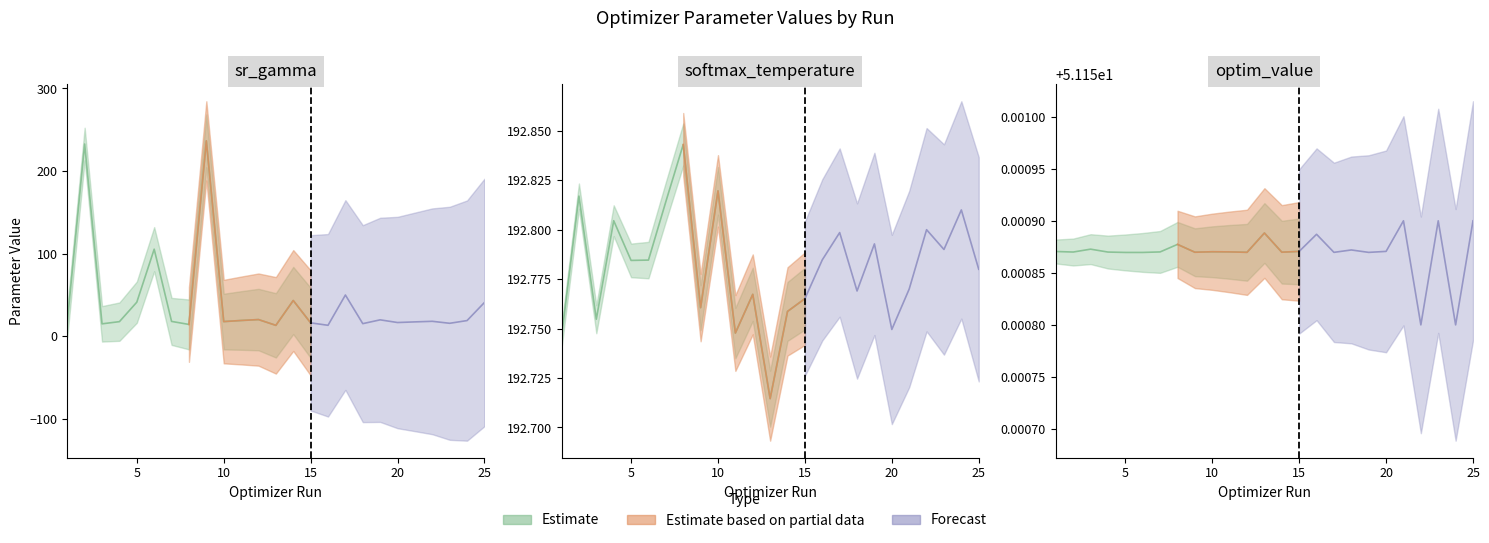

What is the difference between the highest and lowest values at 22?

174.6